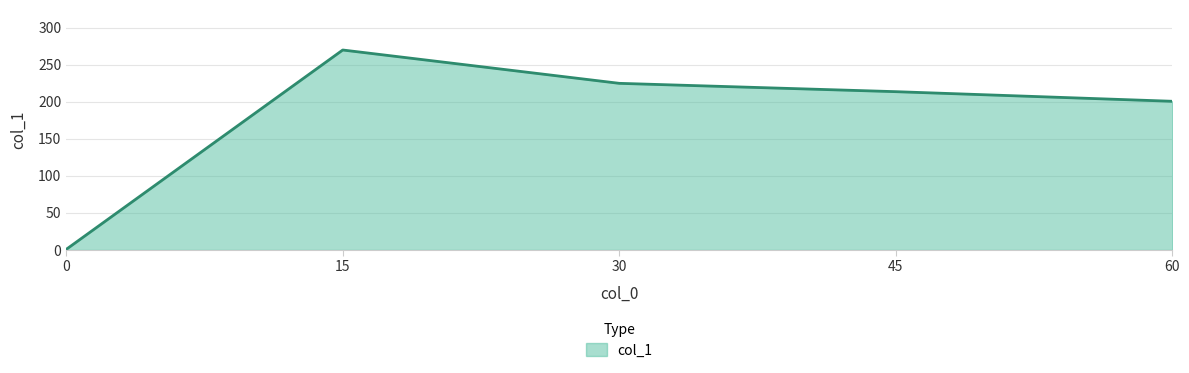

Reading right to left, what are all the values shown in this chart?

60=200.6	45=213.5	30=224.8	15=269.7	0=0.9